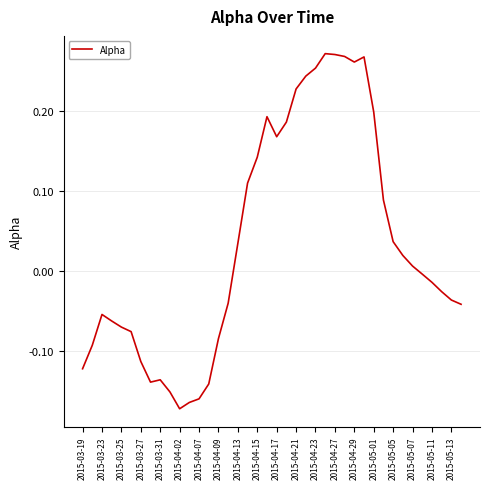

Does the chart display data point markers on the line(s)?

No